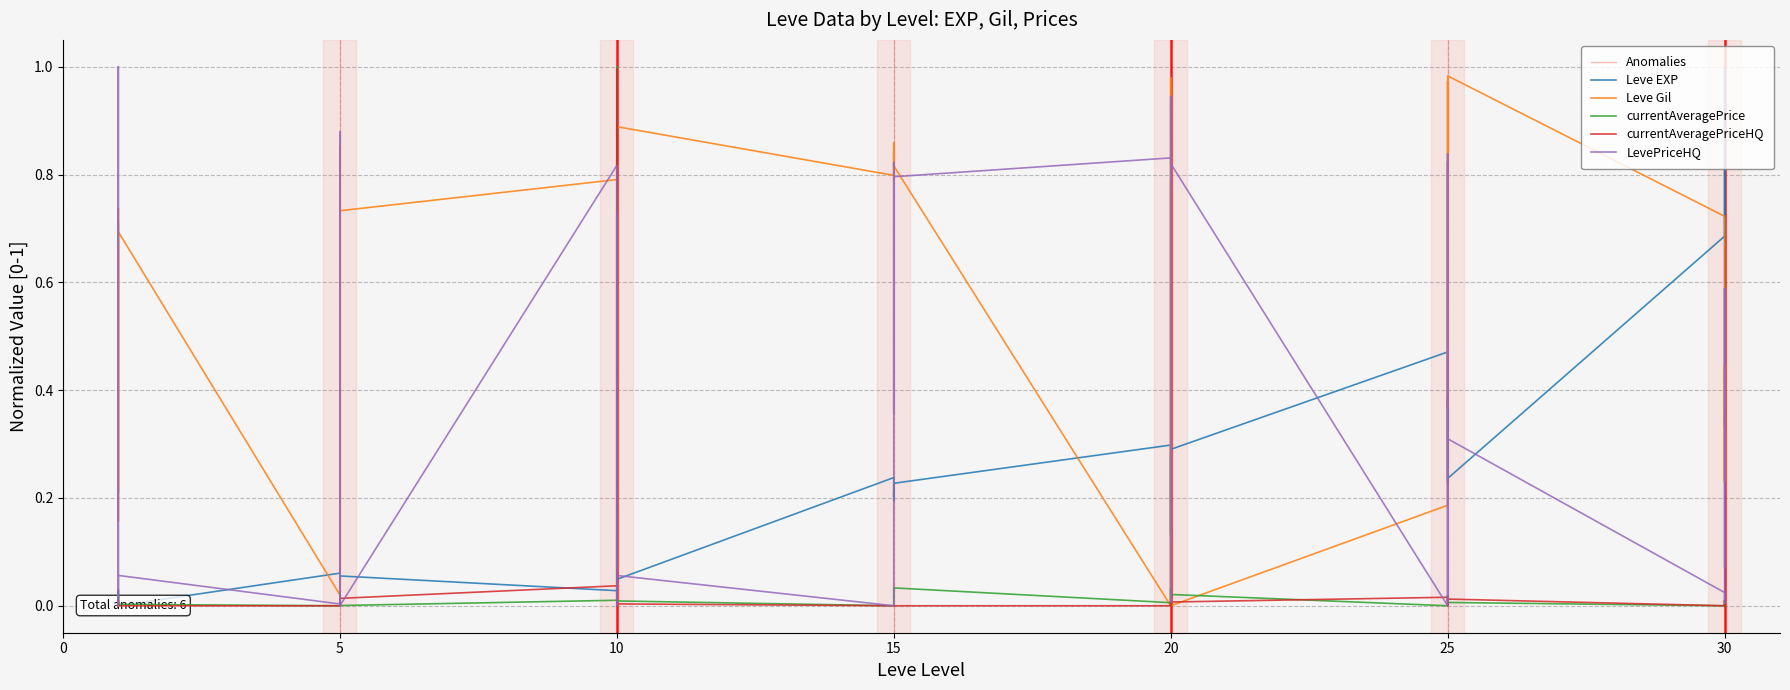

At which category does currentAveragePriceHQ reach its first local valley?

15